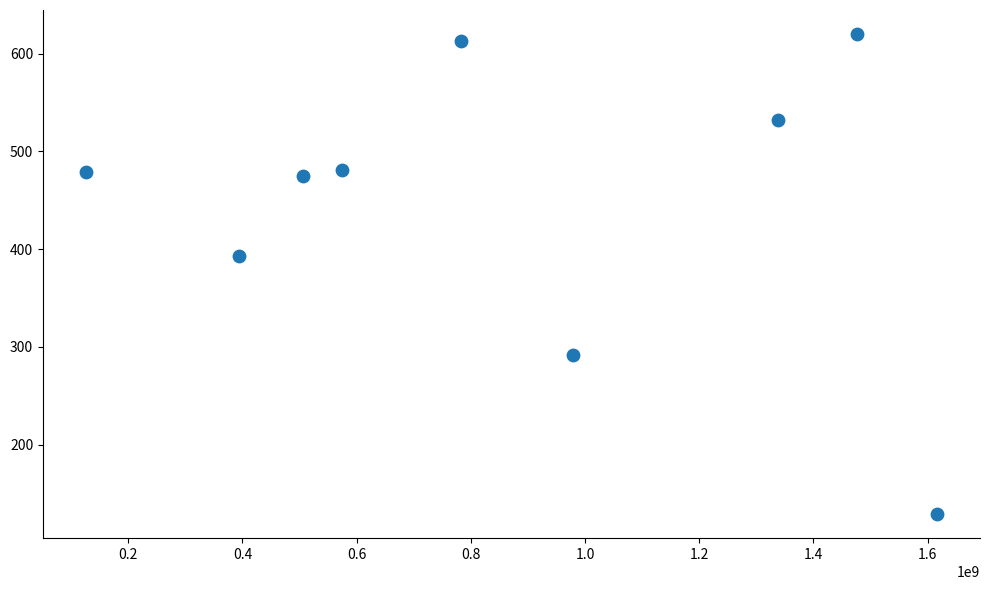

What Y value in the scatter plot is closest to 374?

393